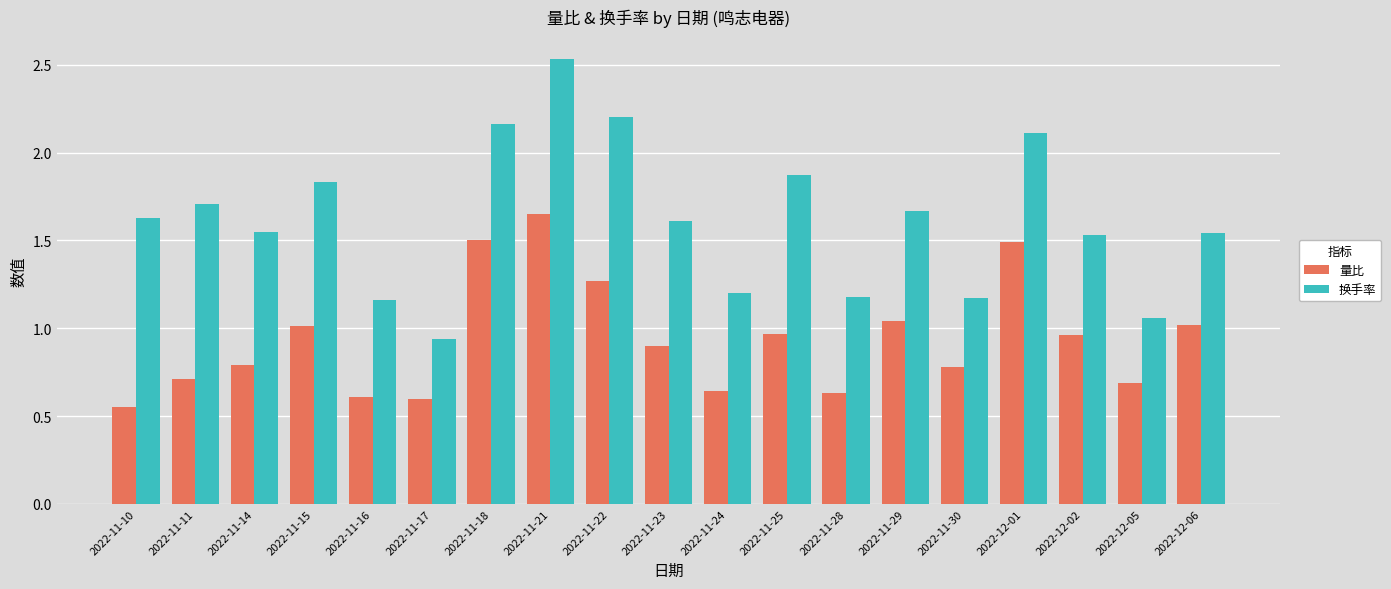

How many distinct data groups are displayed?

2